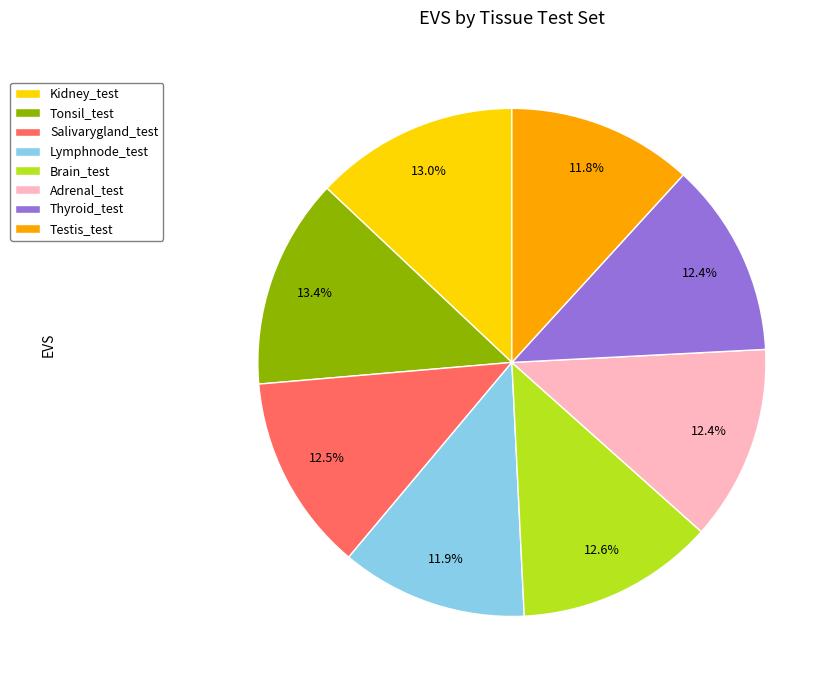

To the nearest percent, what is the average slice percentage?

12%